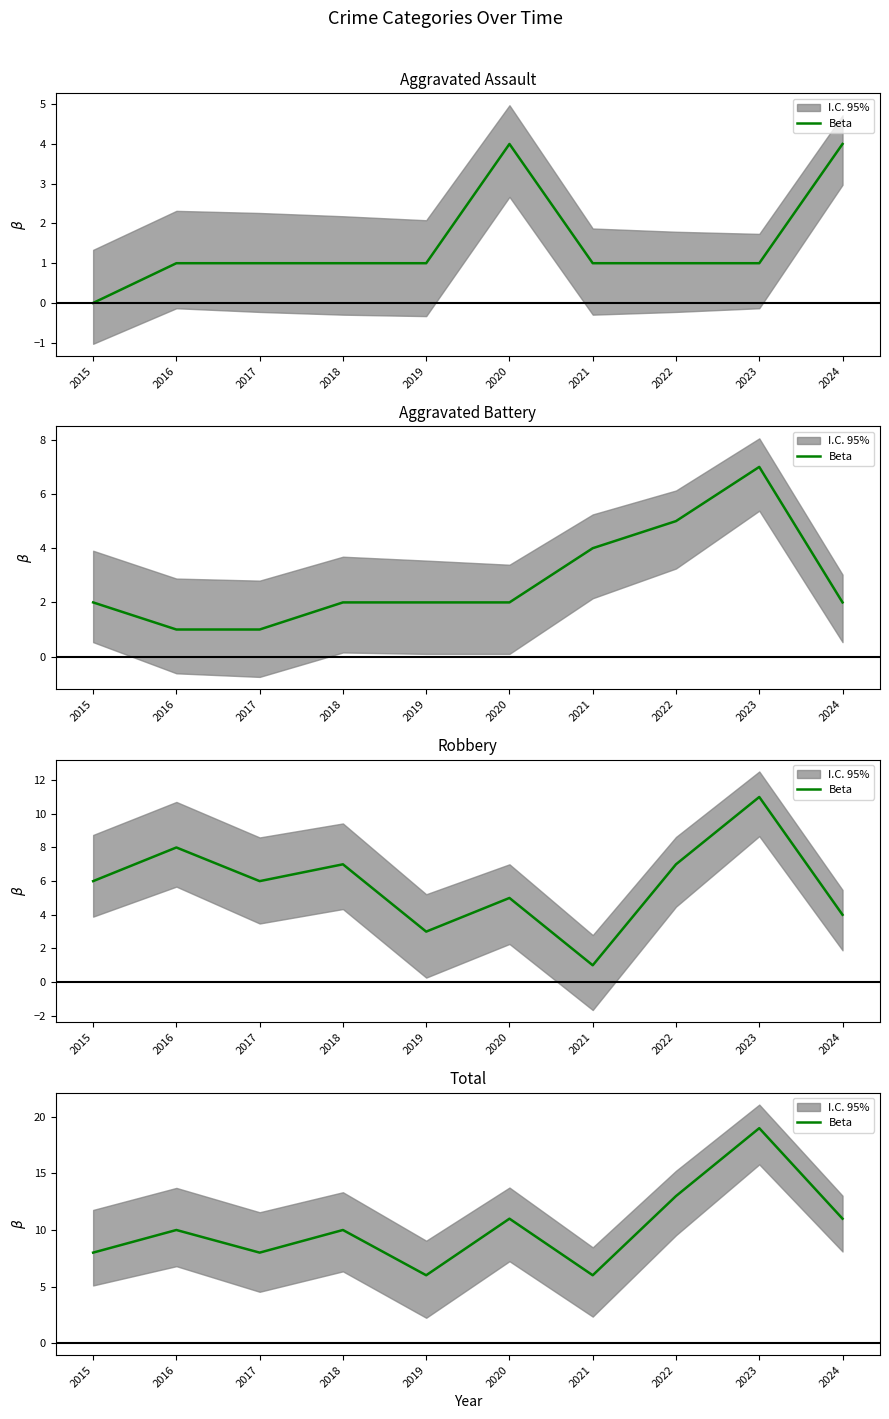

Rank the categories by value from highest to lowest.

2023, 2022, 2020, 2024, 2016, 2018, 2015, 2017, 2019, 2021